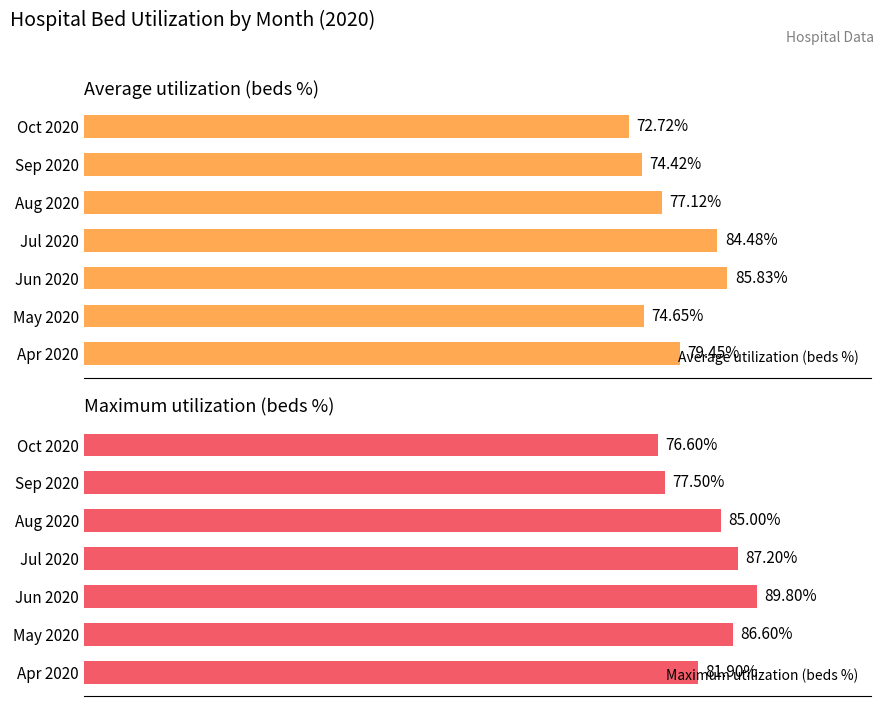

The Maximum utilization (beds %) series shows 76.6 at Oct 2020. True or false?

True